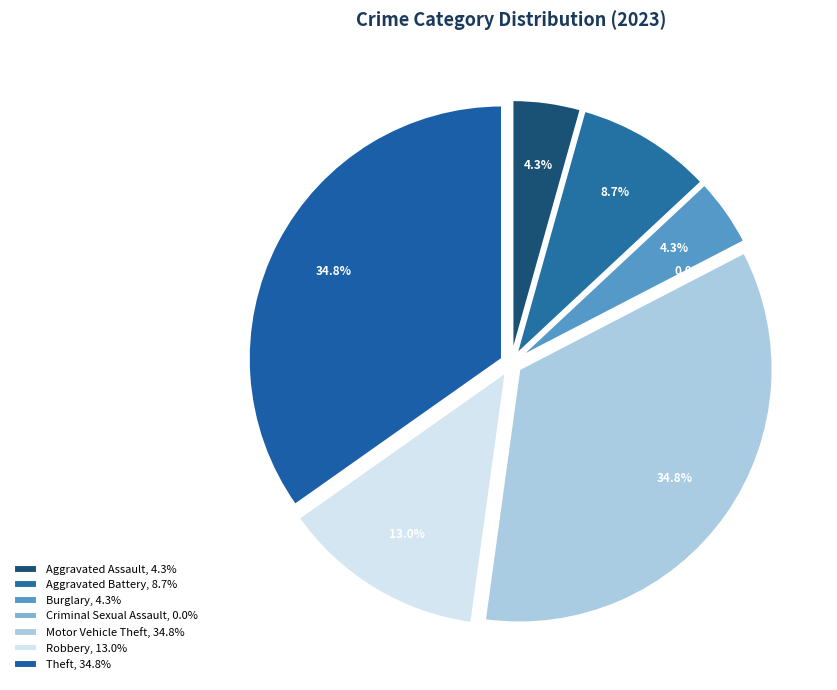

What percentage is the Motor Vehicle Theft slice, to the nearest percent?

35%